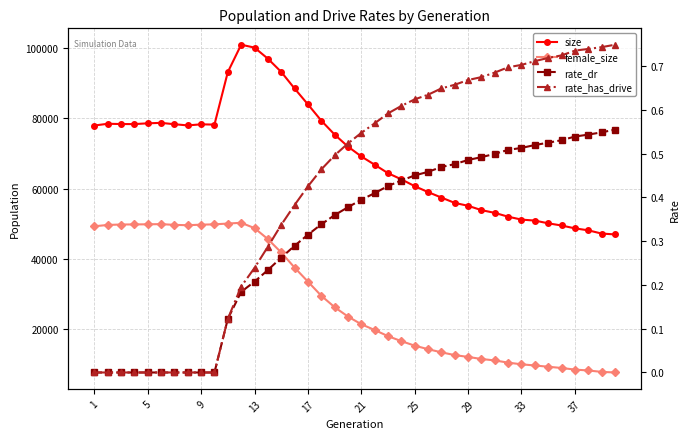

How many lines are shown in the chart?

4